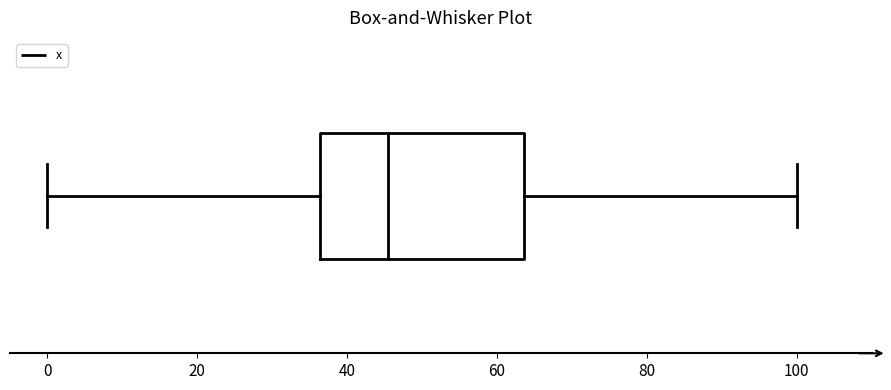

Read this box plot against the x-axis: the position of the median line, the range covered by the box, and the ends of both whiskers. The values are not printed on the chart, so give them approximately, as read against the axis.

median 46, box 36 to 64, whiskers 0 to 100